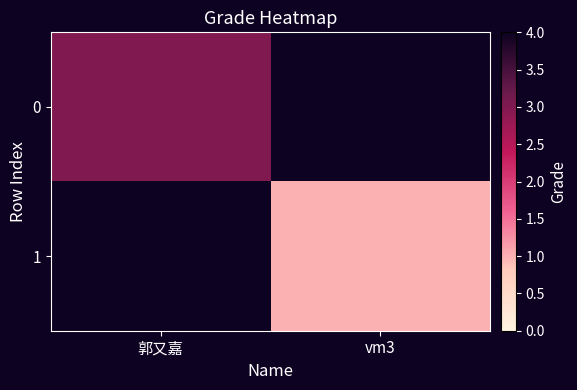

Which has a higher value, 郭又嘉 or vm3?

vm3